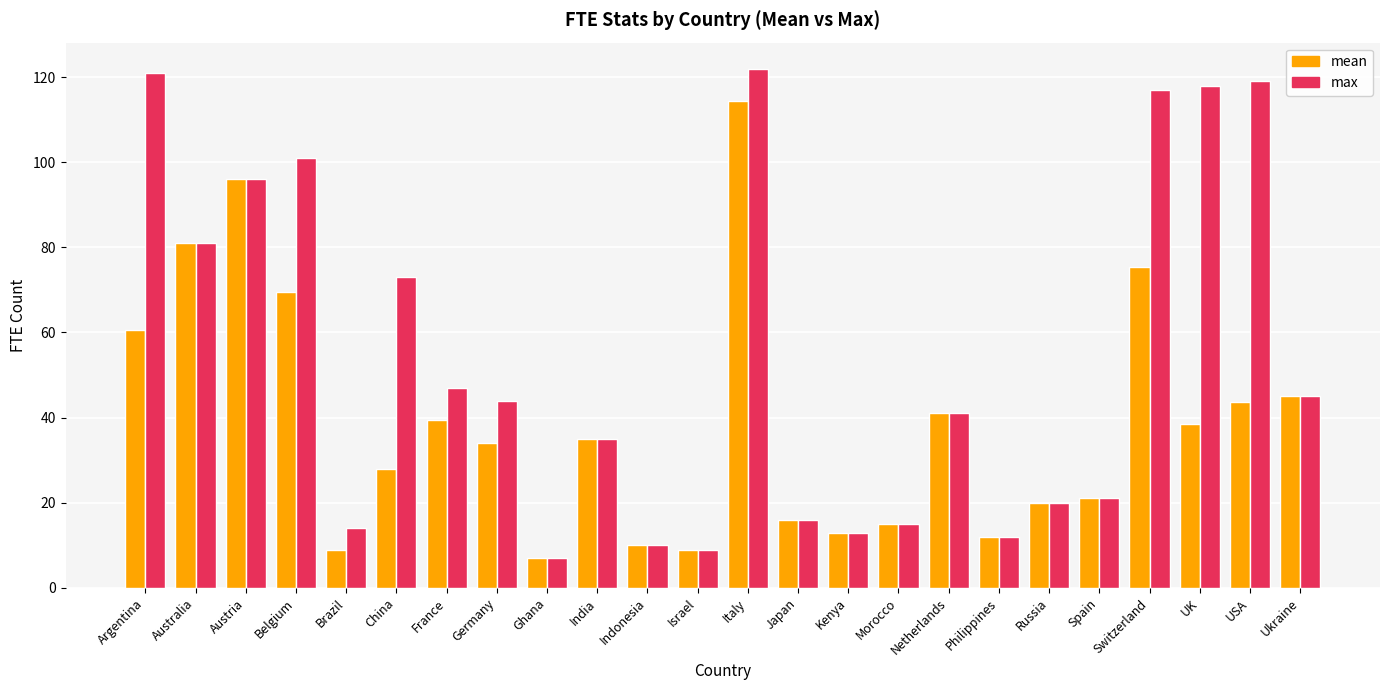

Is the value of max at Austria greater than the value of mean at Kenya?

Yes